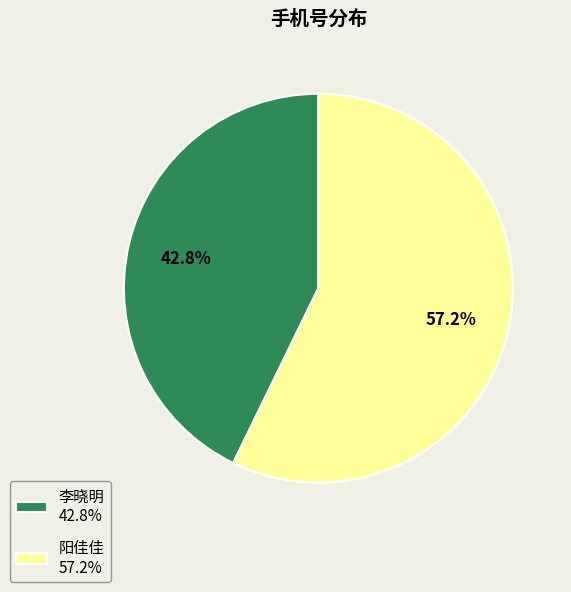

How much of the chart is everything except 阳佳佳?

42.8%